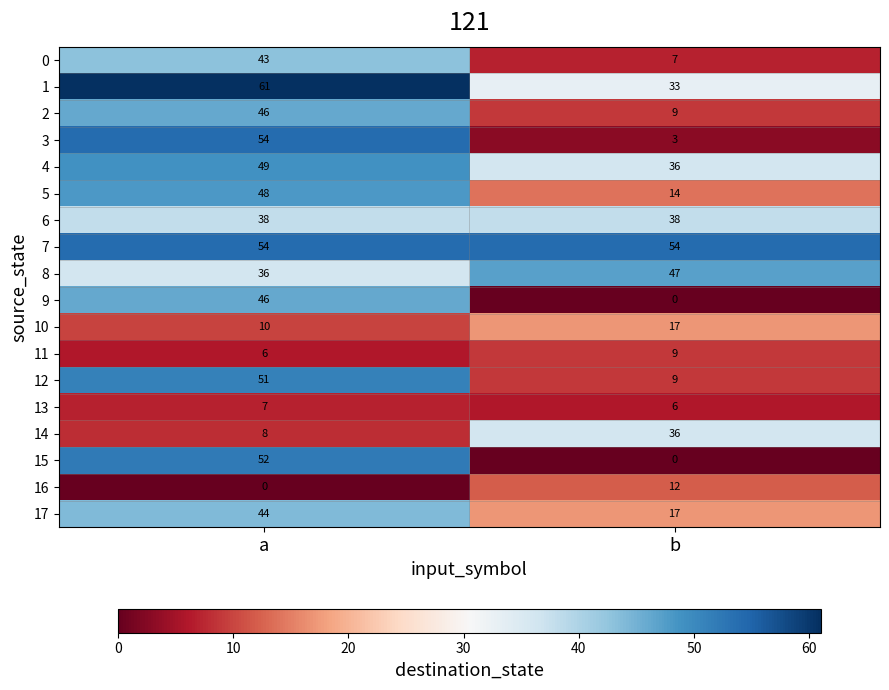

At which label is 10 closest to 13?

a